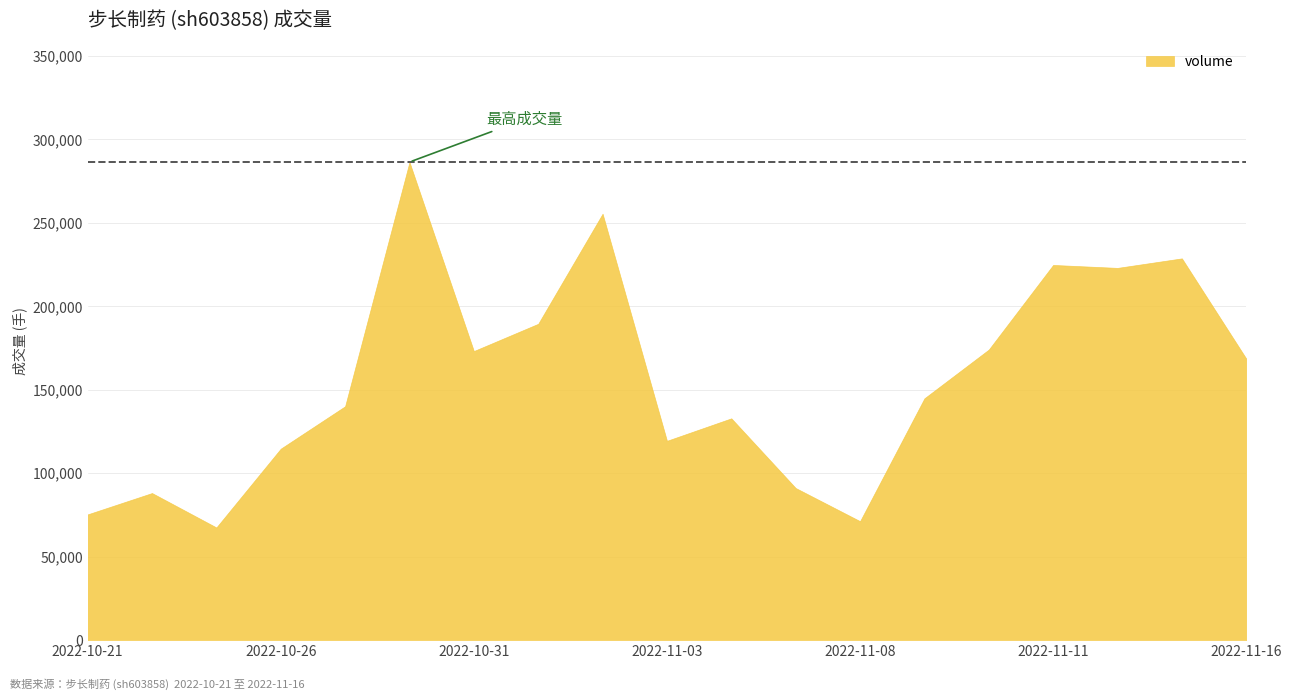

Rank the categories by value from highest to lowest.

2022-10-28, 2022-11-02, 2022-11-15, 2022-11-11, 2022-11-14, 2022-11-01, 2022-11-10, 2022-10-31, 2022-11-16, 2022-11-09, 2022-10-27, 2022-11-04, 2022-11-03, 2022-10-26, 2022-11-07, 2022-10-24, 2022-10-21, 2022-11-08, 2022-10-25